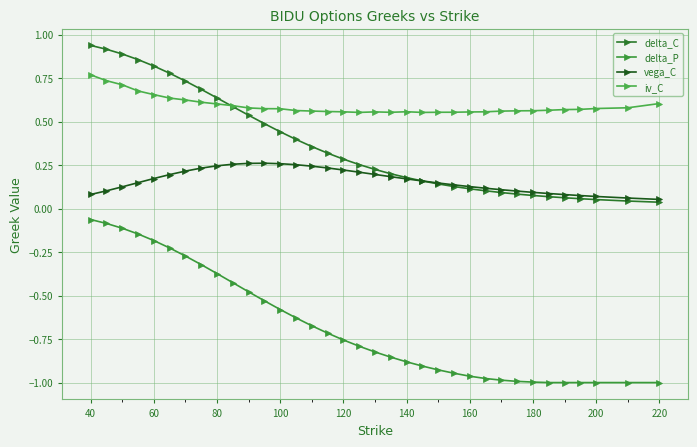

How many lines are shown in the chart?

4